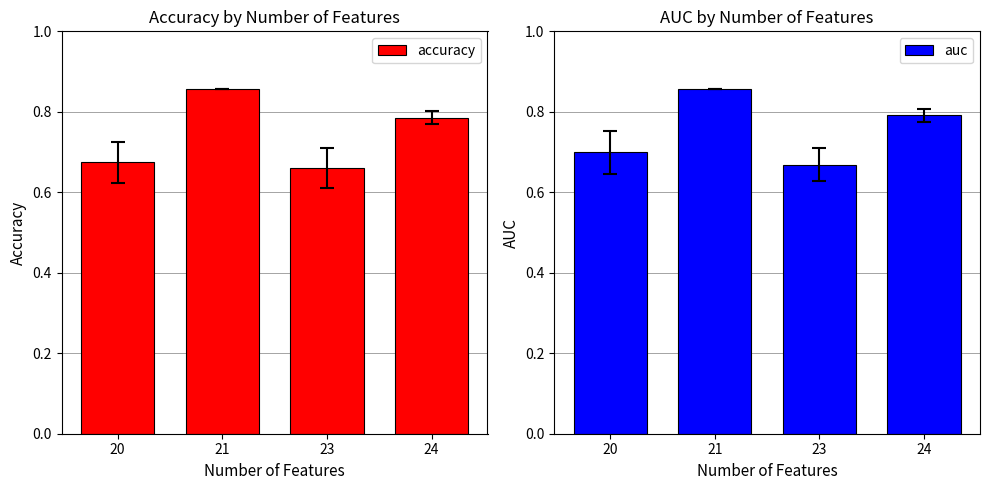

What is the greatest value displayed?

0.9